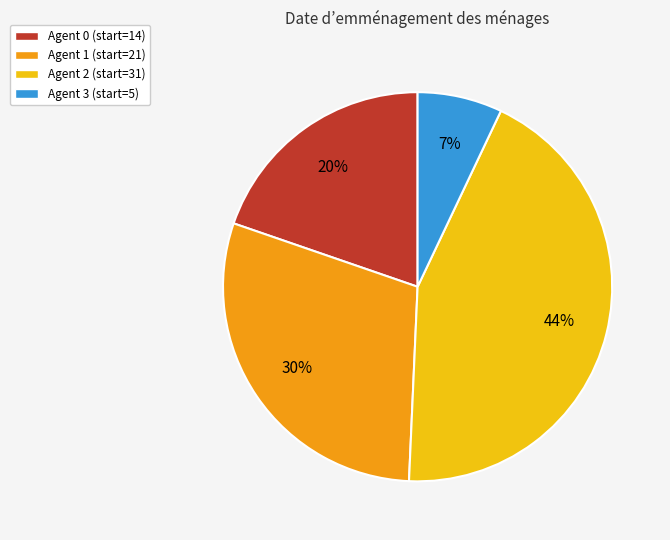

To the nearest percent, what is the difference between the largest and smallest slice percentages?

37%